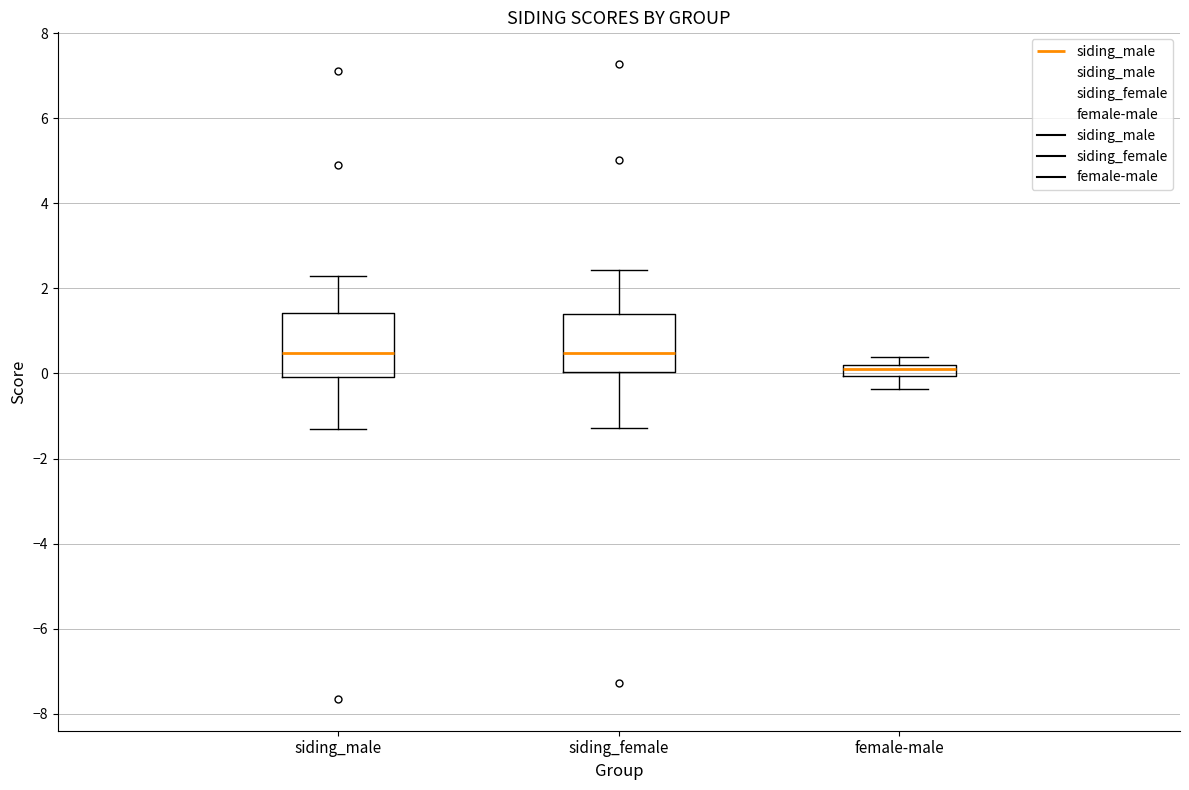

Where does the upper whisker of the box for siding_male end on the y-axis? The values are not printed on the chart, so give them approximately, as read against the axis.

2.2